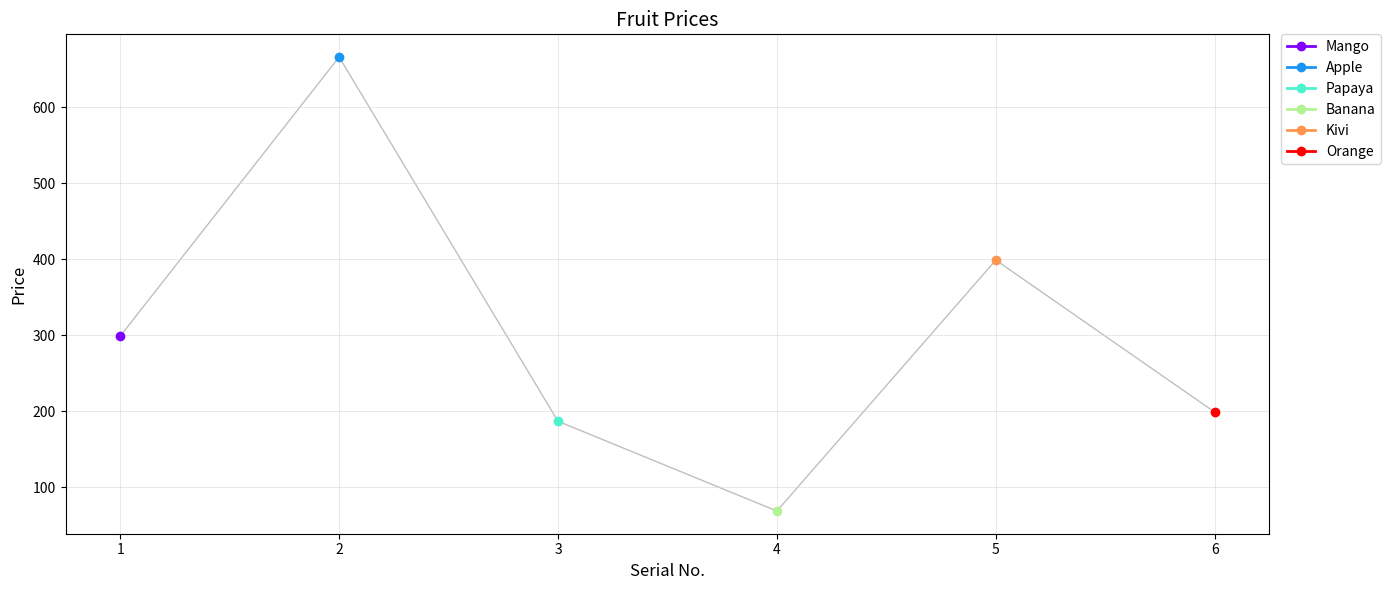

List the labels in order of value, smallest first.

4, 3, 6, 1, 5, 2